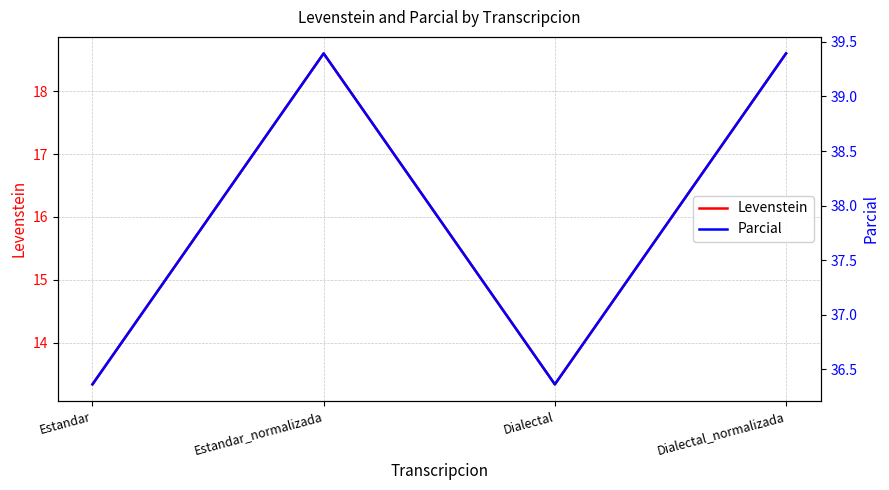

True or false: Levenstein and Parcial intersect in this chart.

False